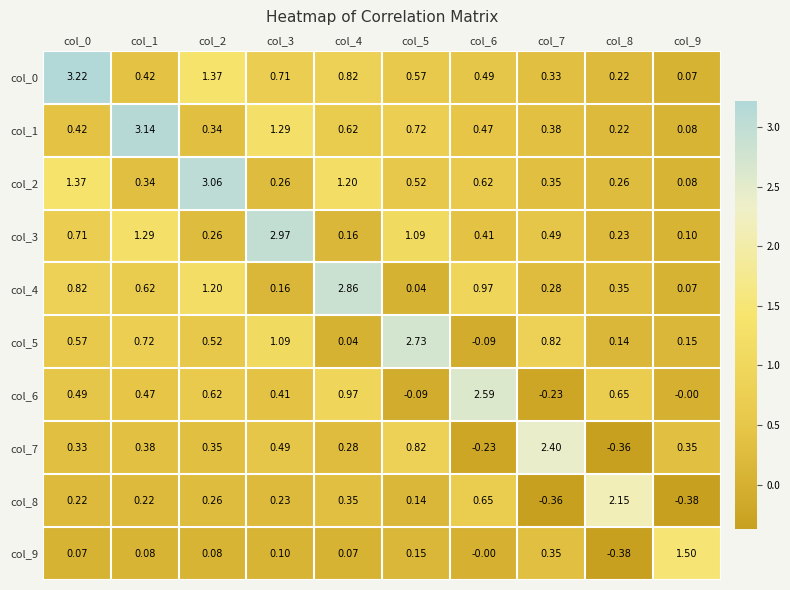

What is the difference between the highest and lowest values at col_4?

2.8